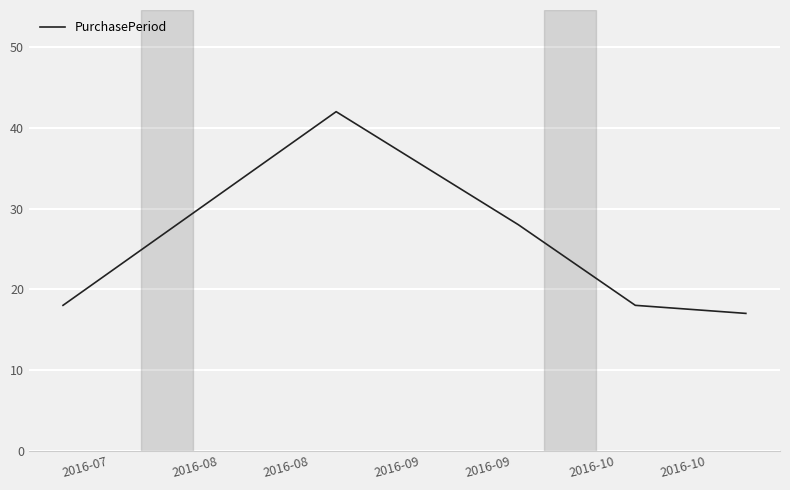

True or false: there are more than 2 points higher than both neighbors.

False